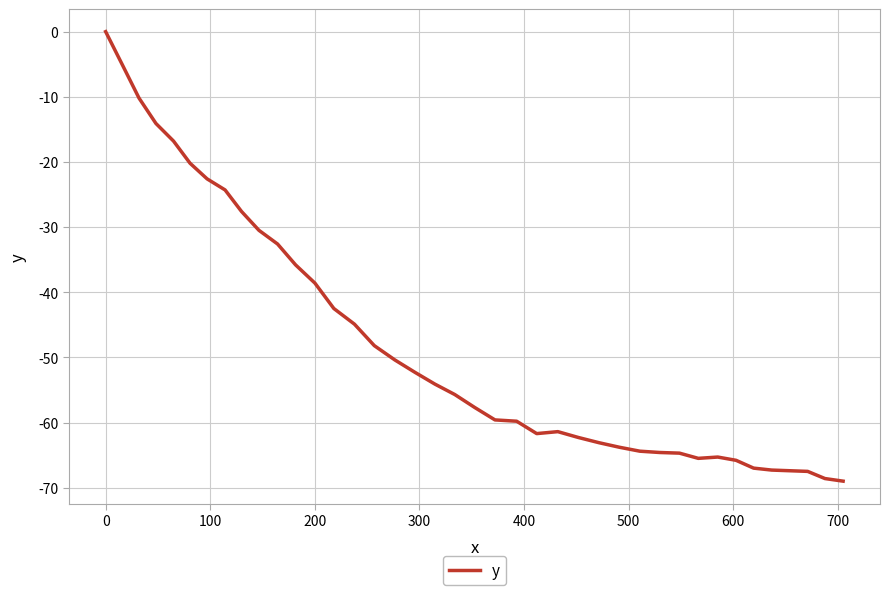

What is the smallest value displayed?

-69.0